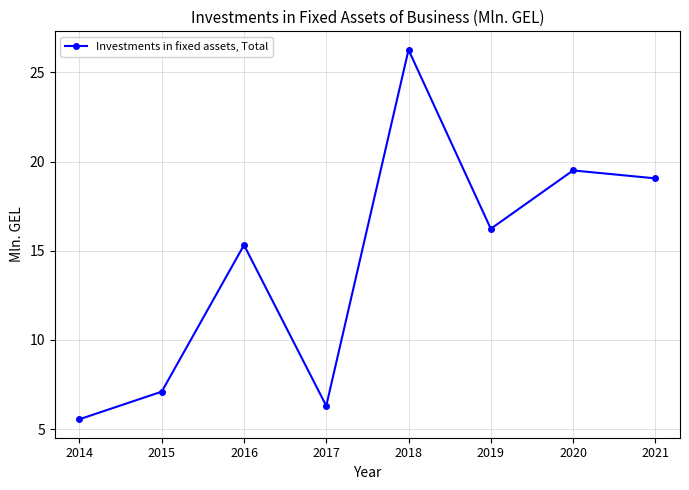

The chart shows a value of 19.1 at 2021. True or false?

True